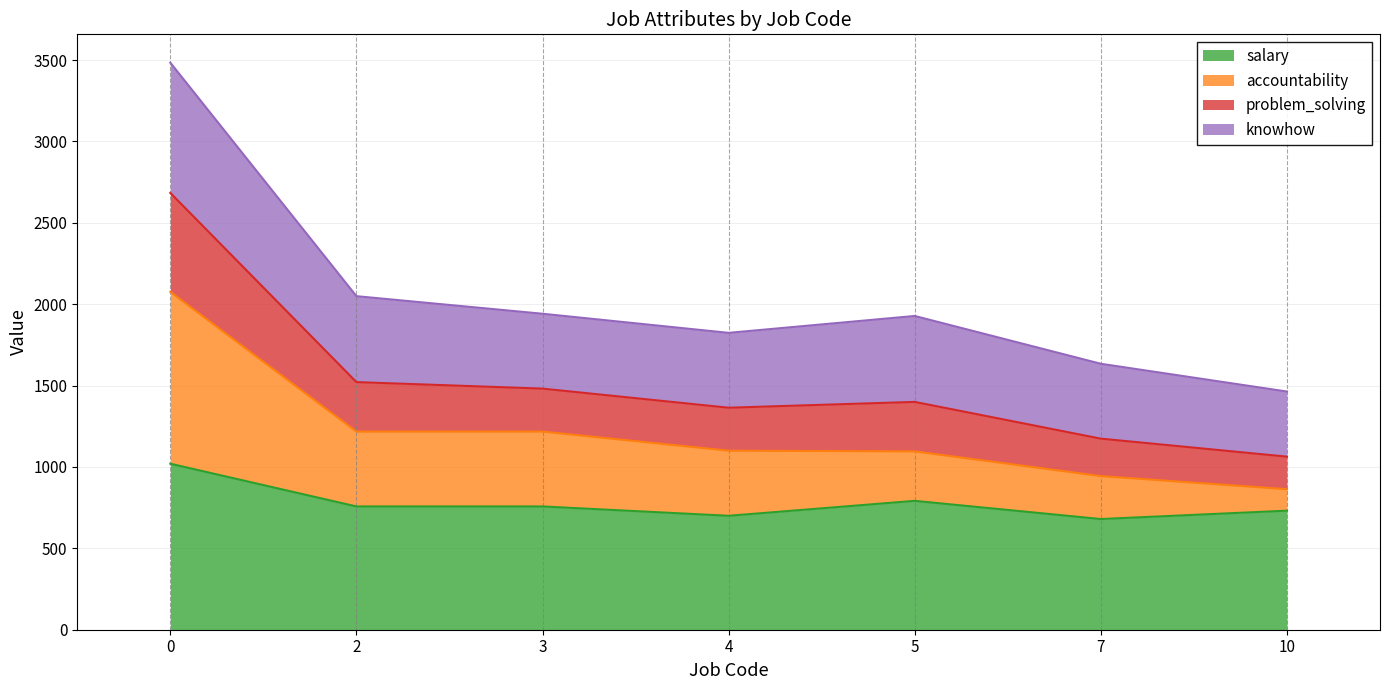

Does the chart have visible grid lines?

Yes